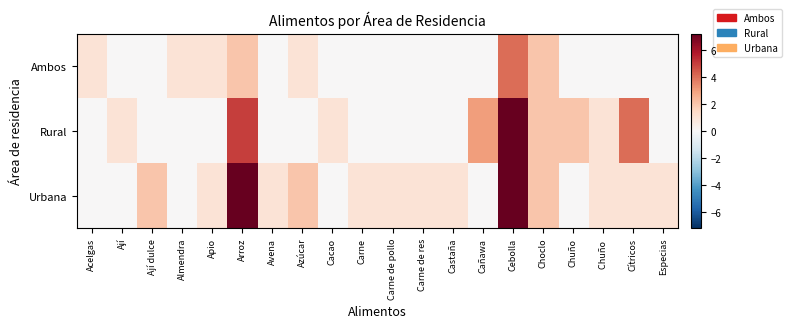

What is the maximum value shown in the chart?

9